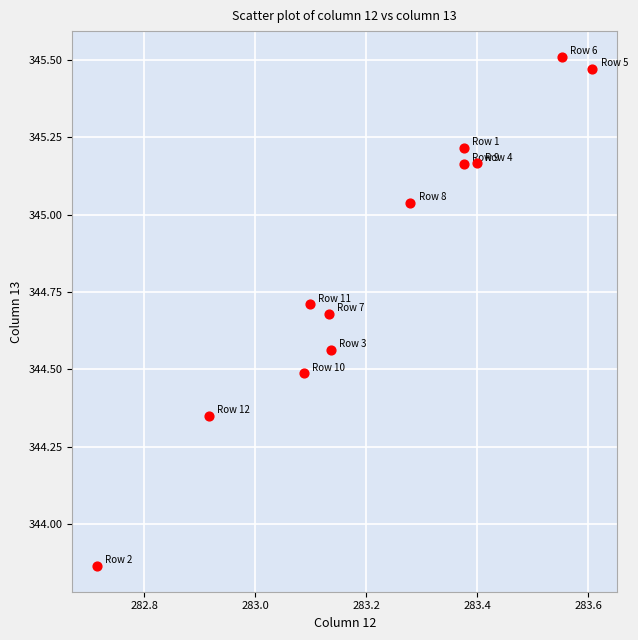

What is the range of X values (max minus min)?

0.9